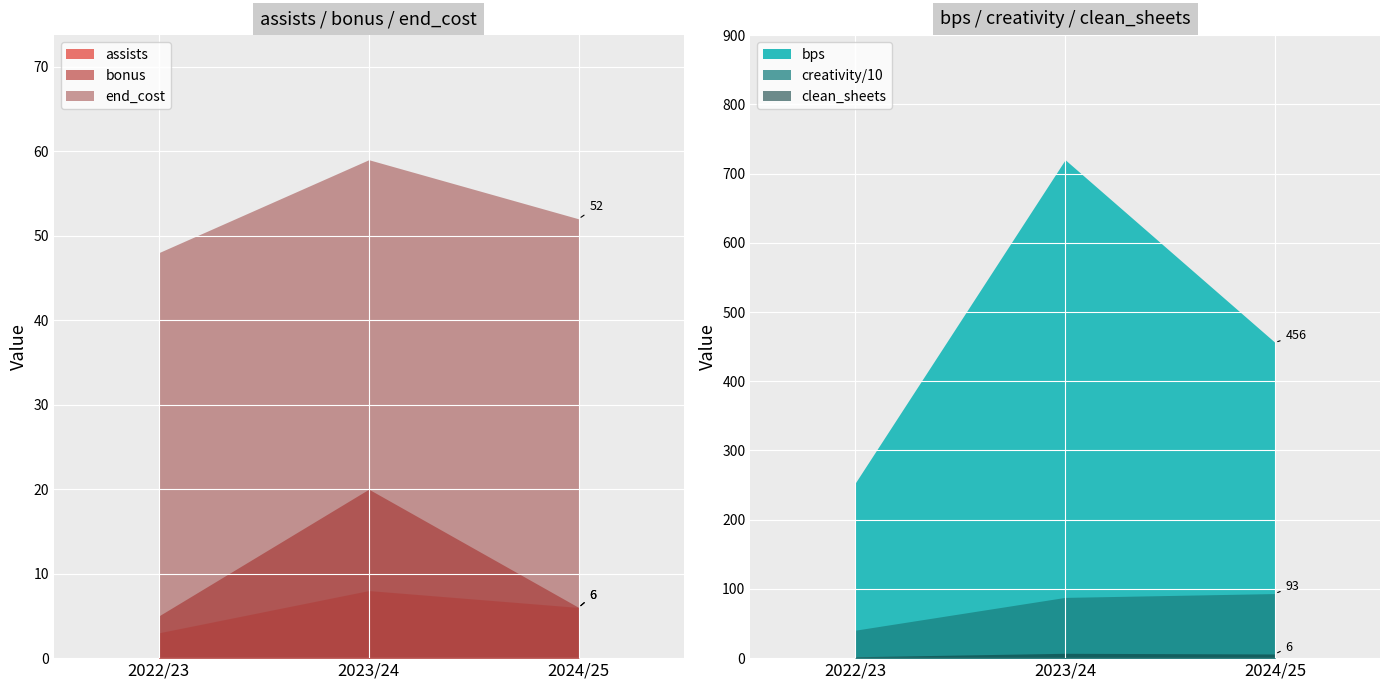

At which label is creativity closest to 668?

2023/24